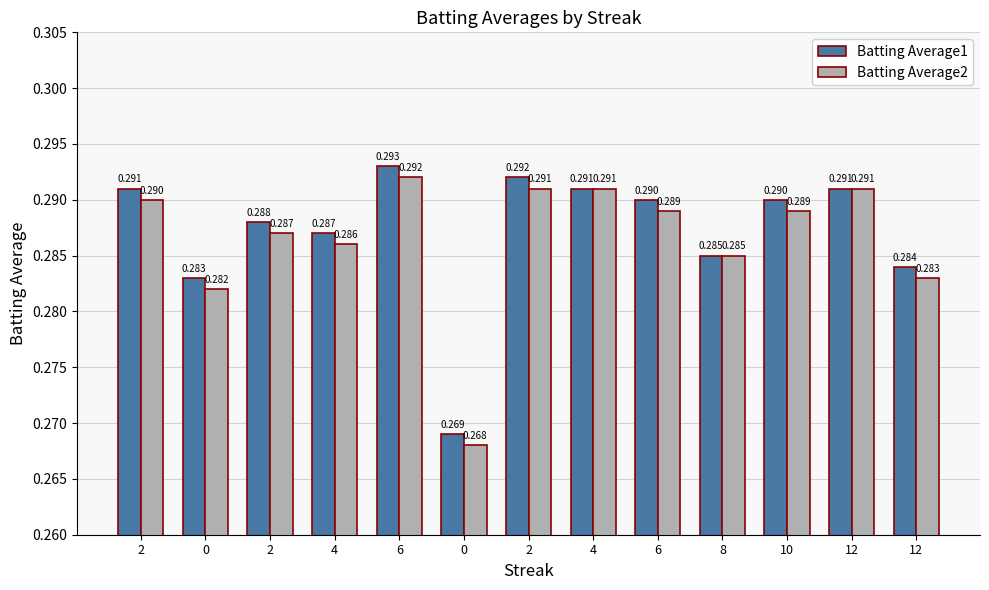

The value of Batting Average2 at 0 is 0.4. True or false?

False